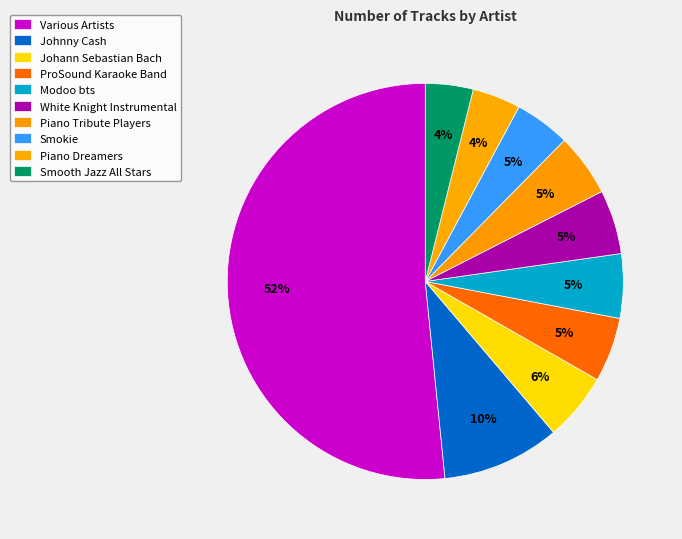

Which slice is the largest?

Various Artists